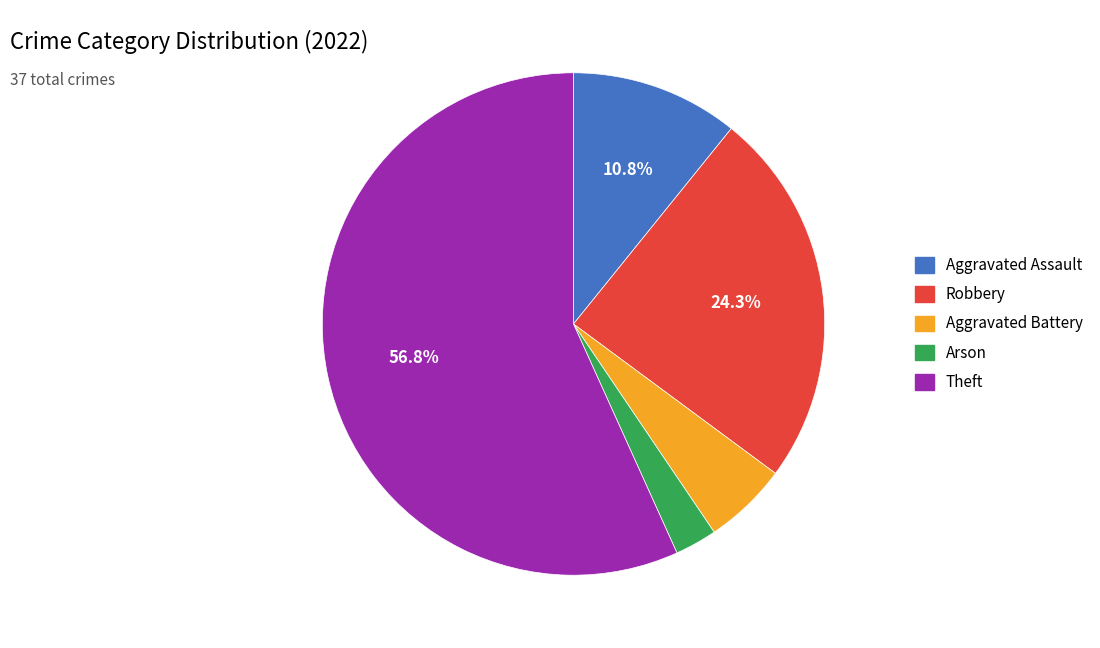

Rank the categories by value from highest to lowest.

Theft, Robbery, Aggravated Assault, Aggravated Battery, Arson